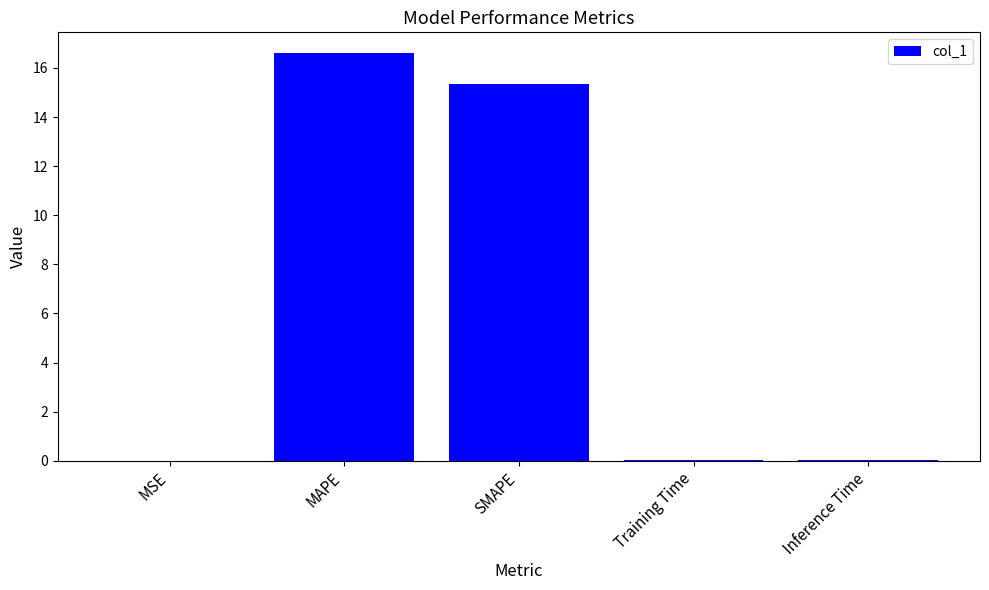

At which category does the chart reach its peak across all series?

MAPE